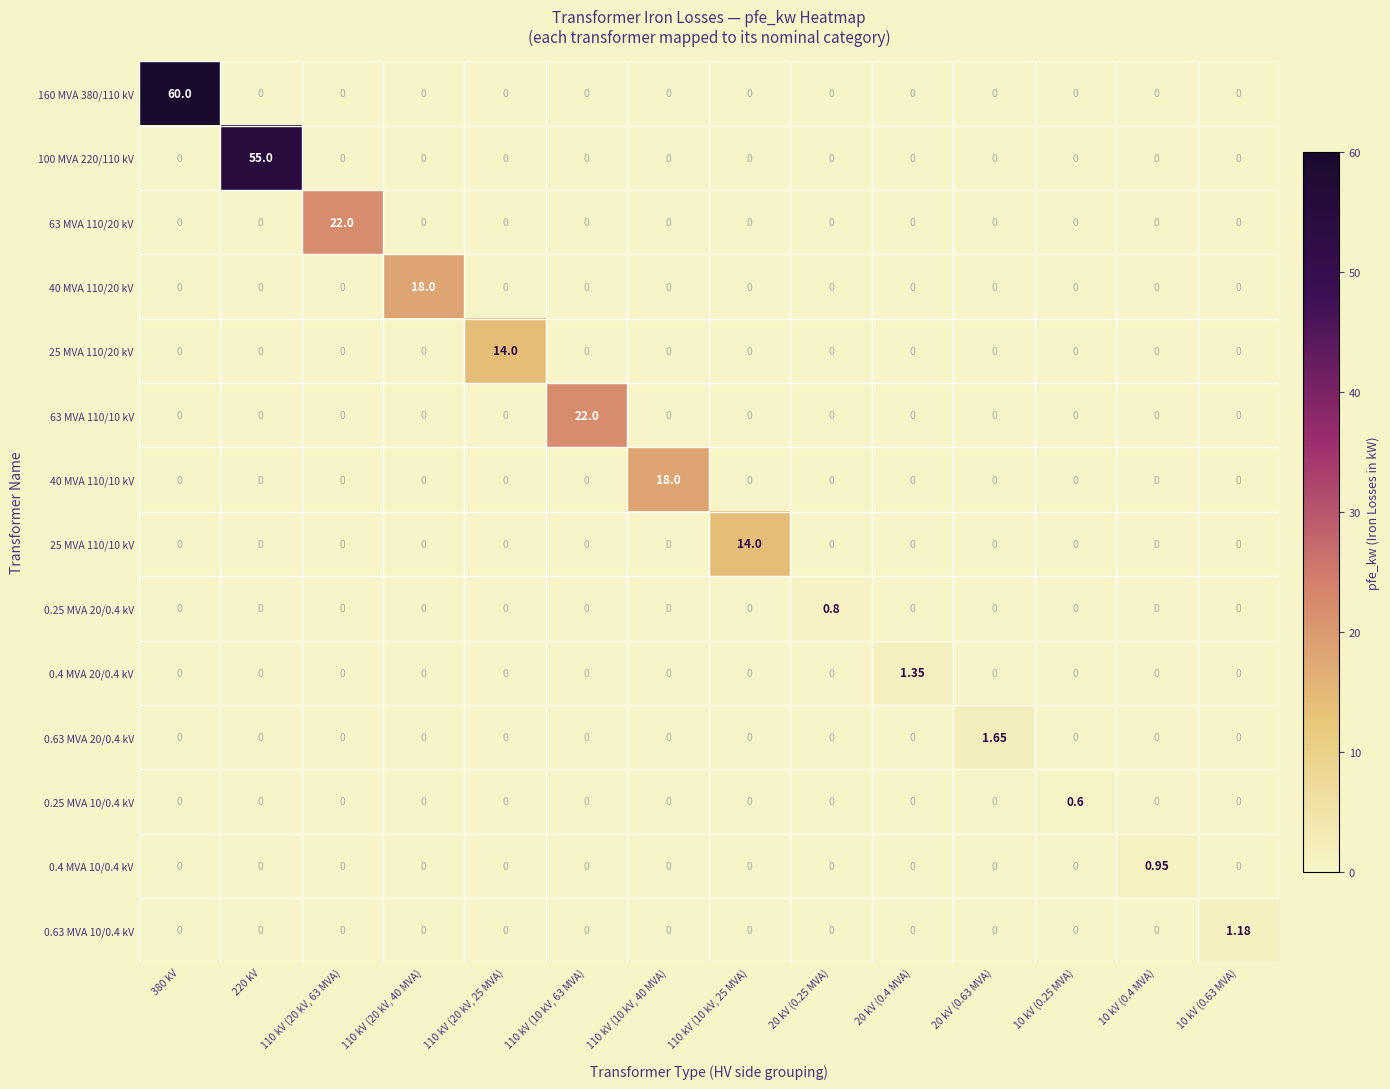

At which category is the sum across all series the highest?

380 kV